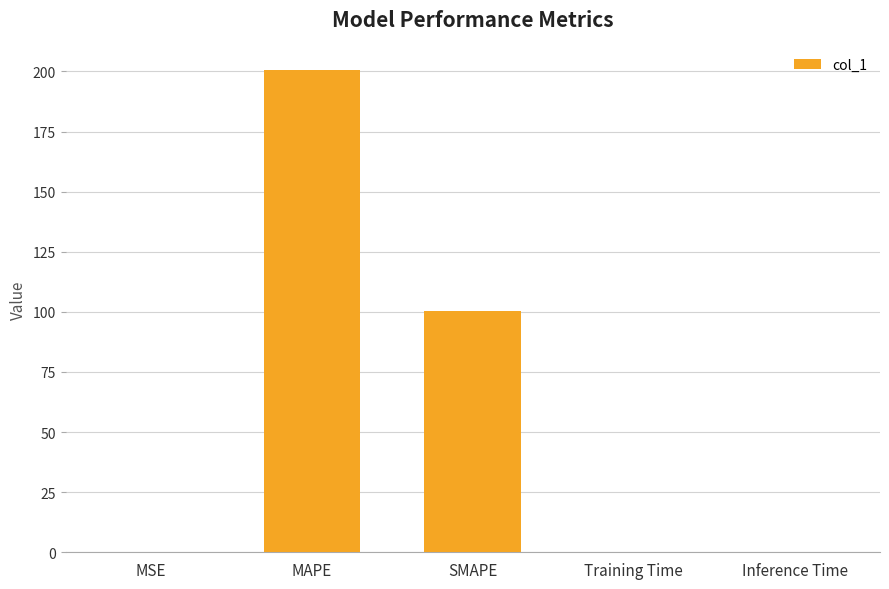

True or false: the data shows 200.8 at MAPE.

True